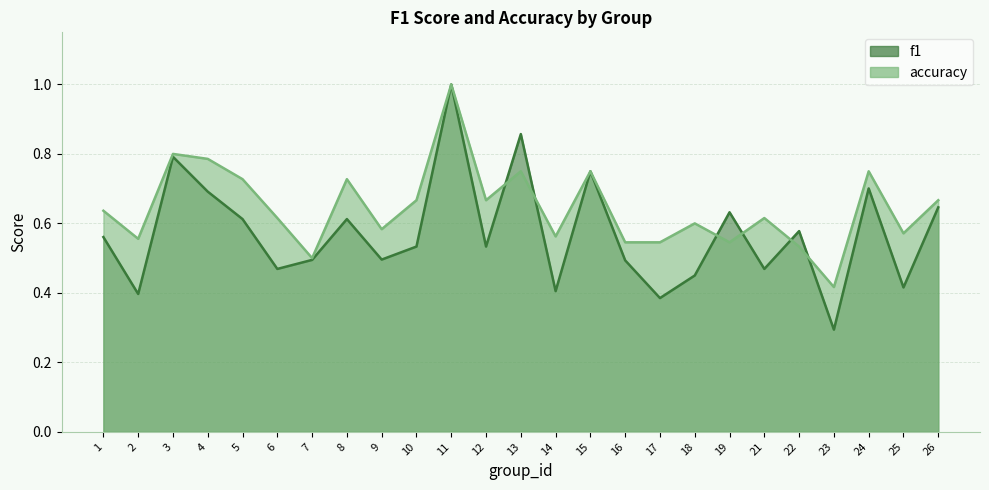

Where is the first local maximum for accuracy?

3